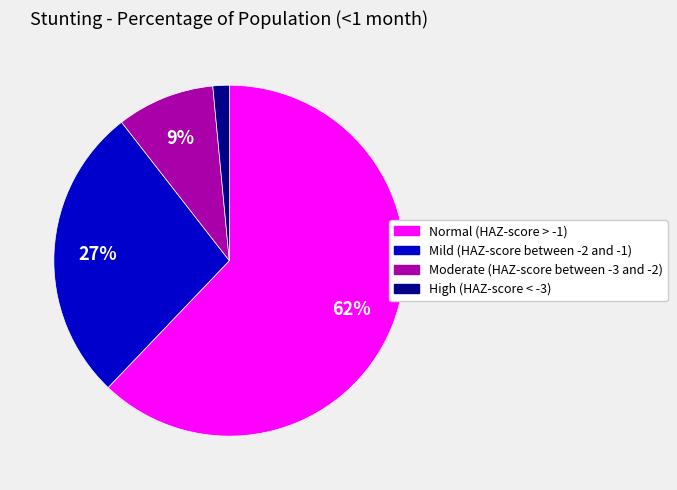

Do Mild (HAZ-score between -2 and -1) and Normal (HAZ-score > -1) together represent more than half of the pie?

Yes